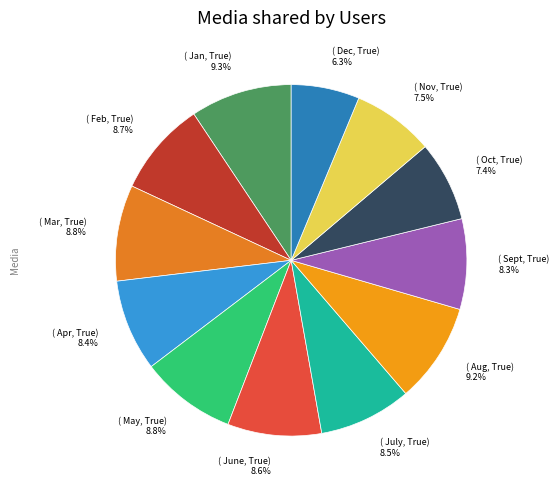

How many segments does this pie chart have?

12